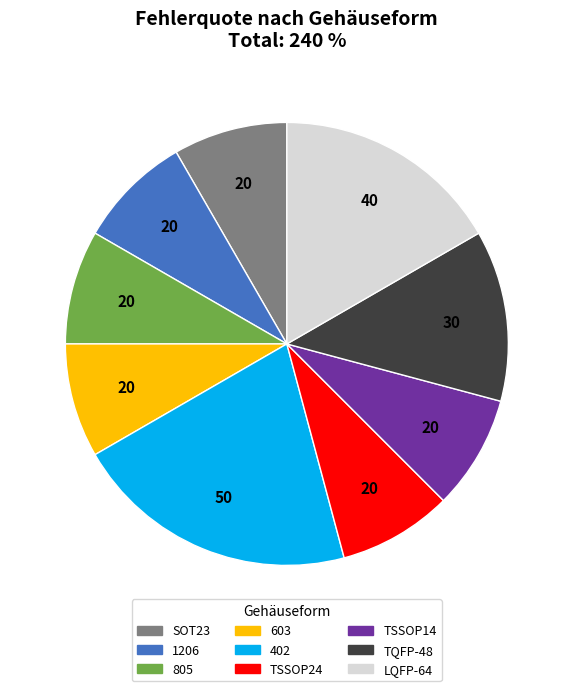

Which slice is the largest?

402